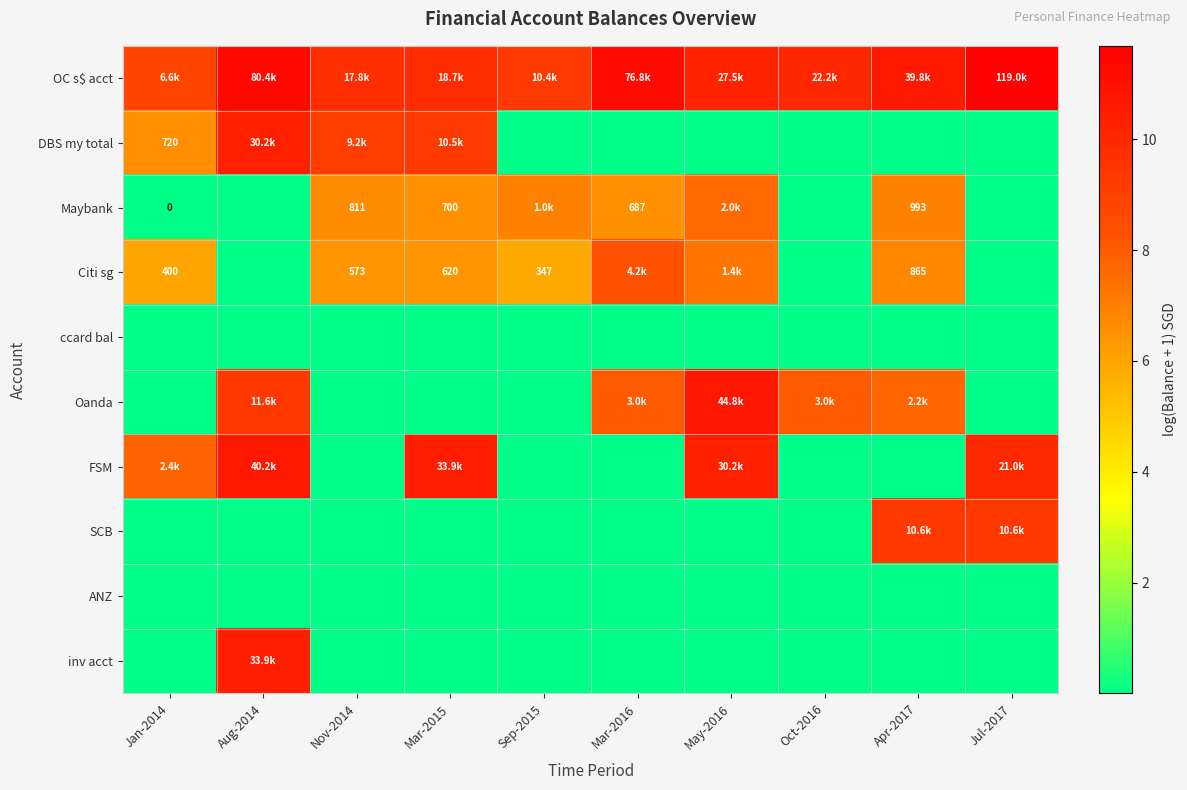

Is it true that ANZ equals 0.0 at Nov-2014?

False